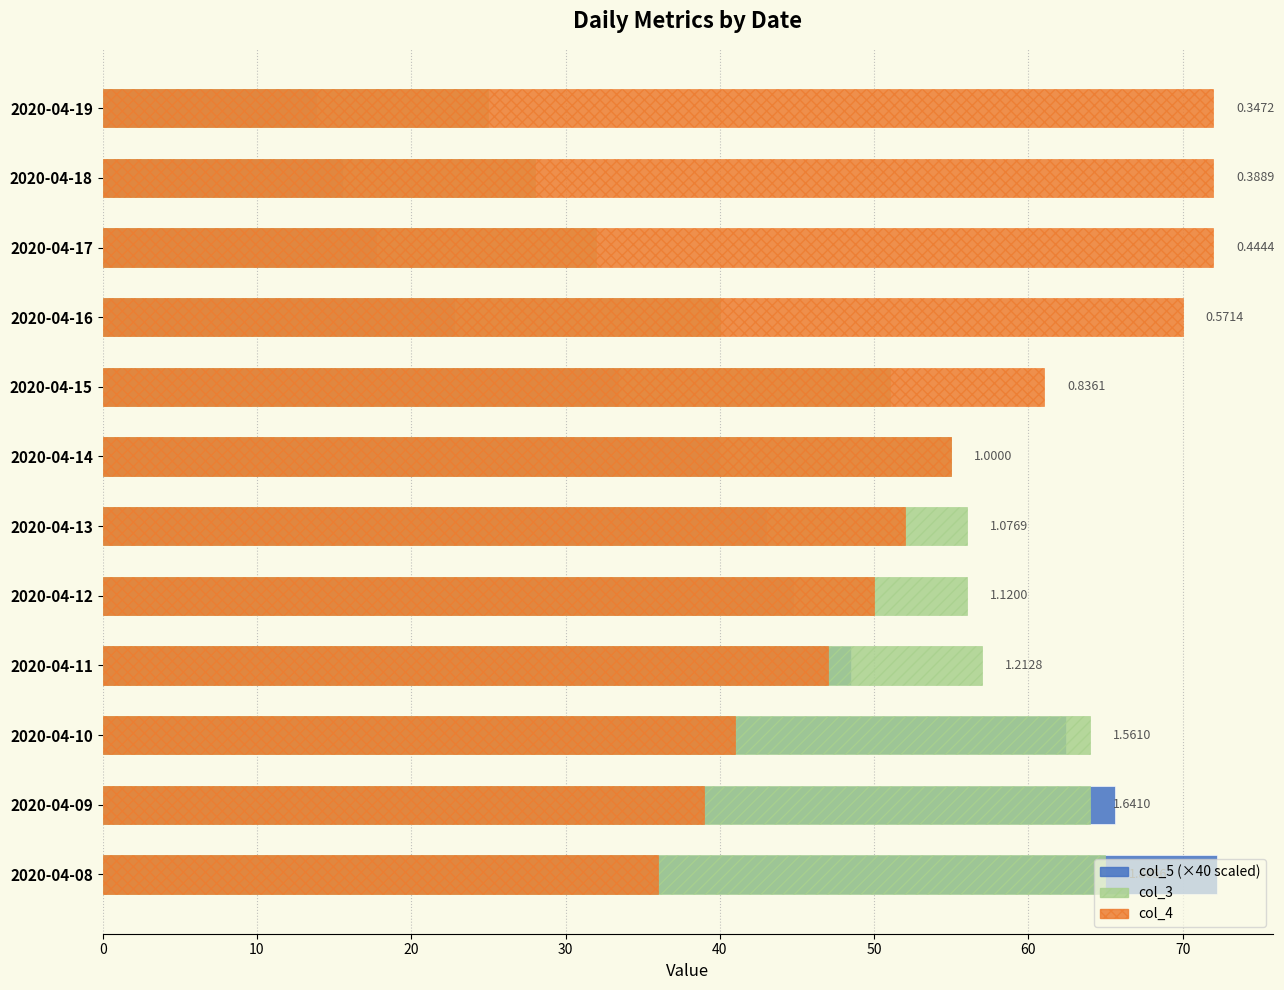

Does the chart contain stacked bars?

No